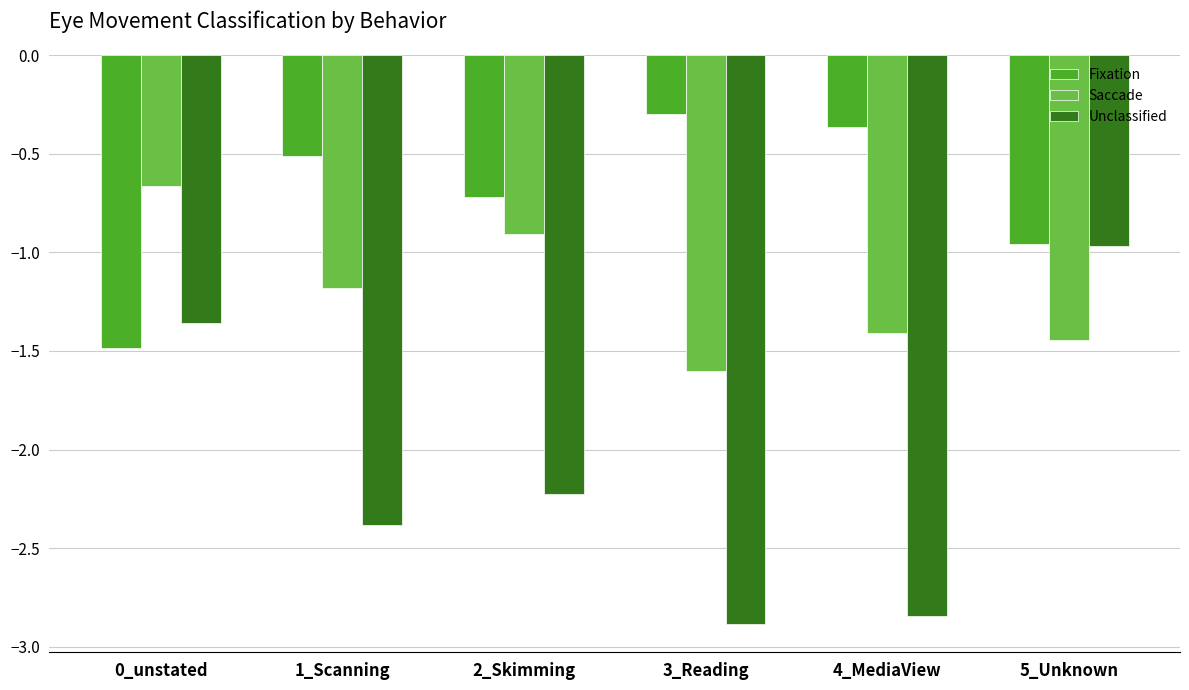

What is the difference between the Unclassified values at 1_Scanning and 3_Reading?

0.5